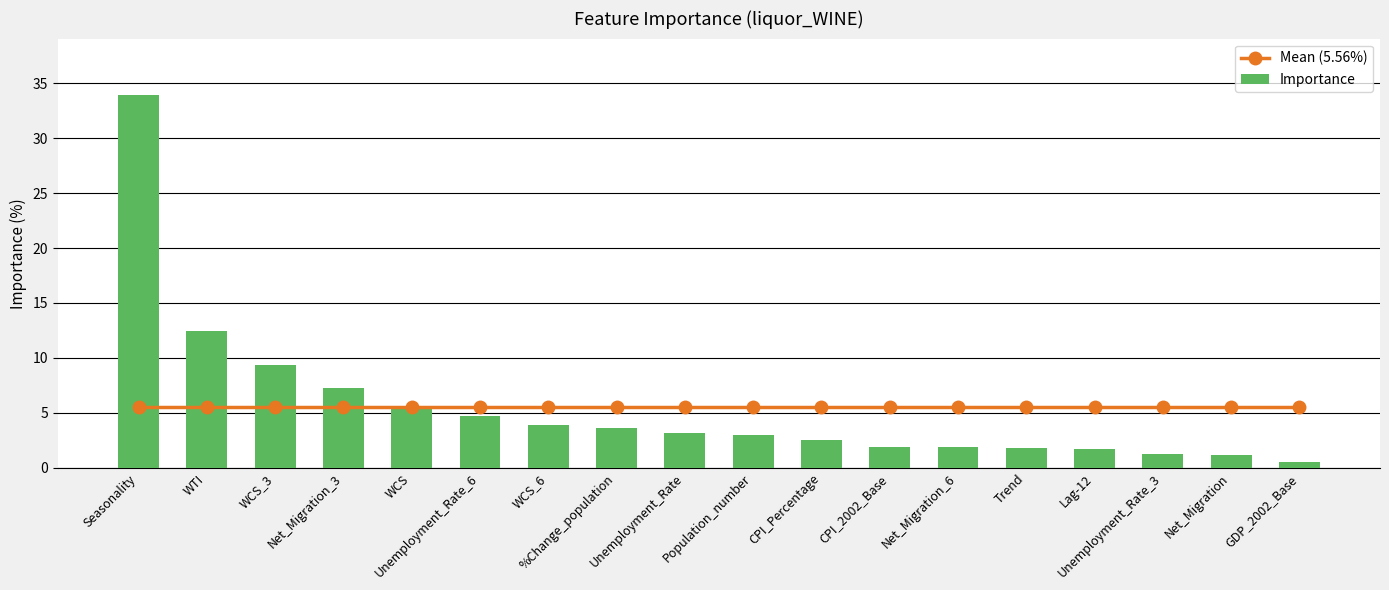

Rank the series by their maximum value, from highest to lowest.

Importance, Mean (5.56%)